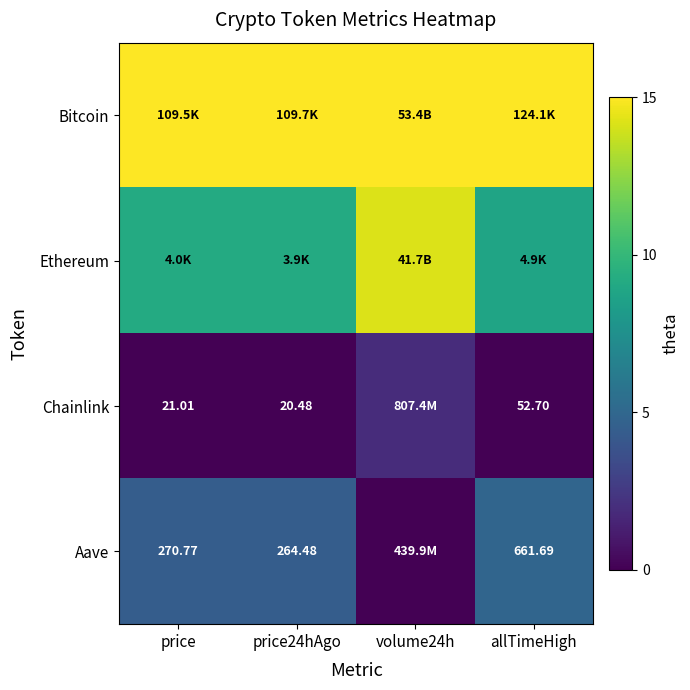

What is the difference between the maximum and minimum values in the Chainlink series?

1.9